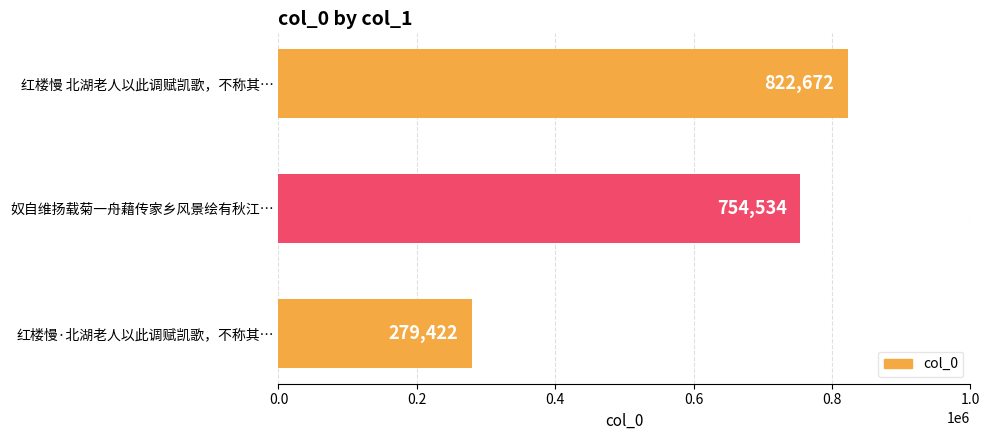

Approximately how many times larger is the value at 红楼慢·北湖老人以此调赋凯歌，不称其… compared to 奴自维扬载菊一舟藉传家乡风景绘有秋江…?

0.4